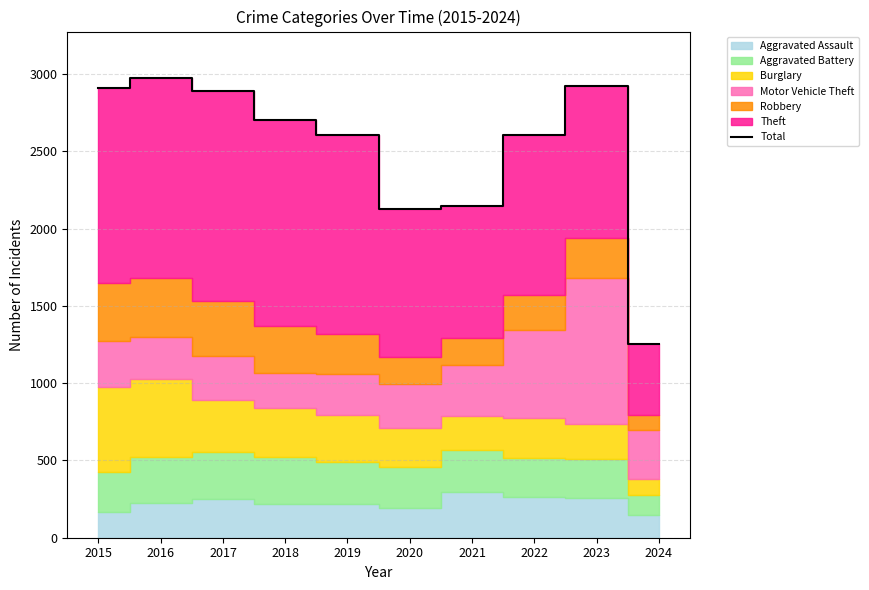

List the labels in order of value, largest first.

2016, 2023, 2015, 2017, 2018, 2019, 2022, 2021, 2020, 2024